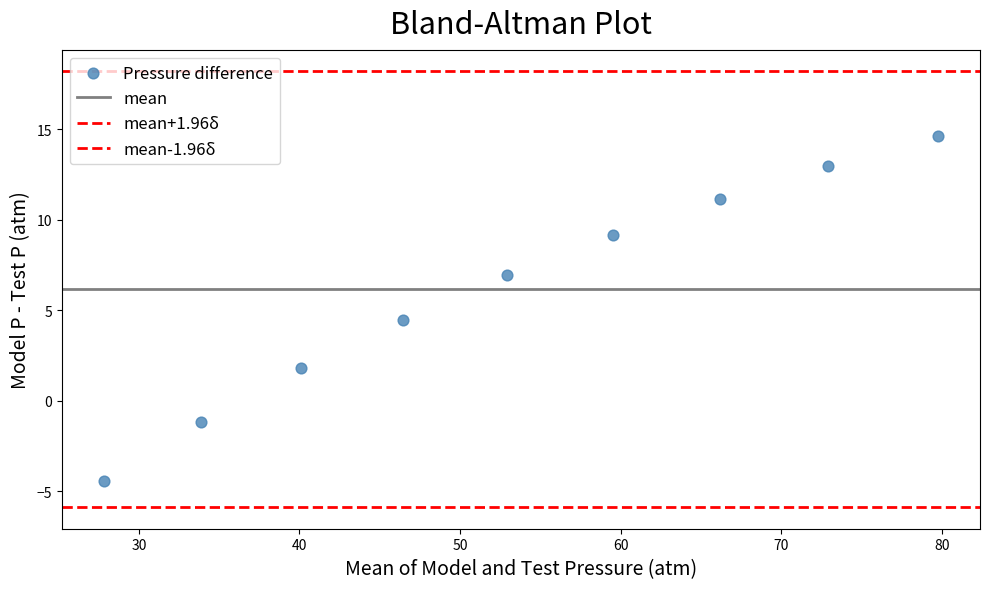

How many data points are displayed?

9